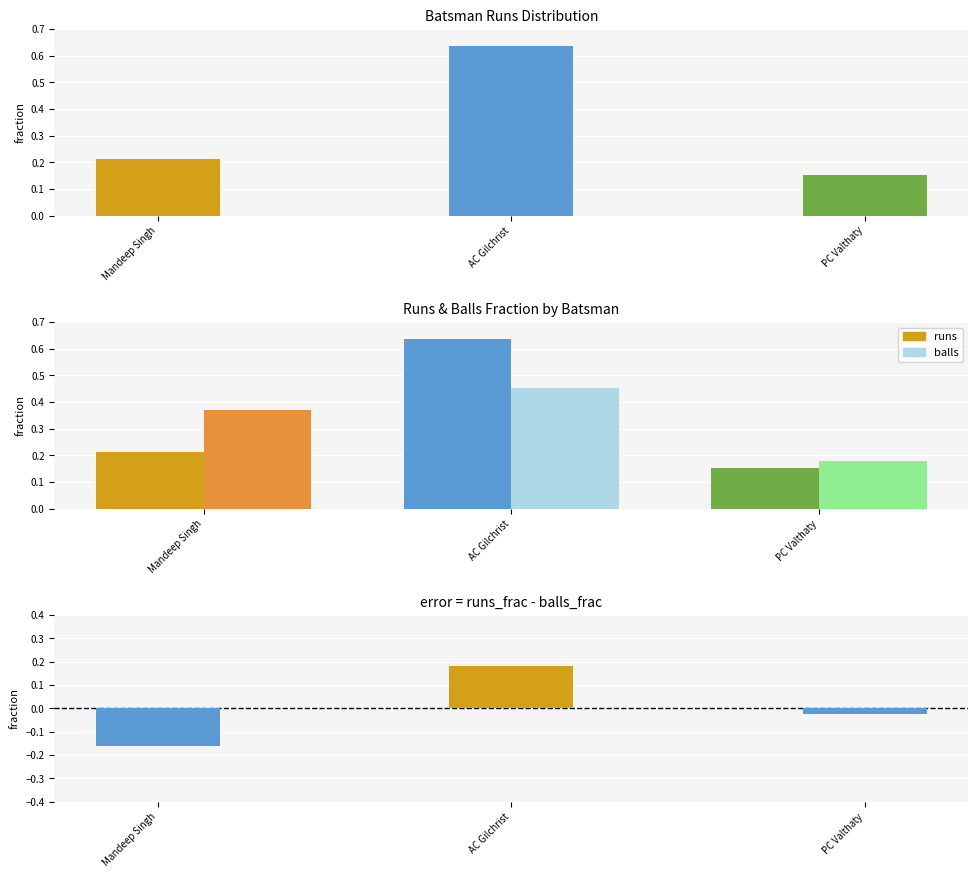

What is the sum of all balls values?

1.0